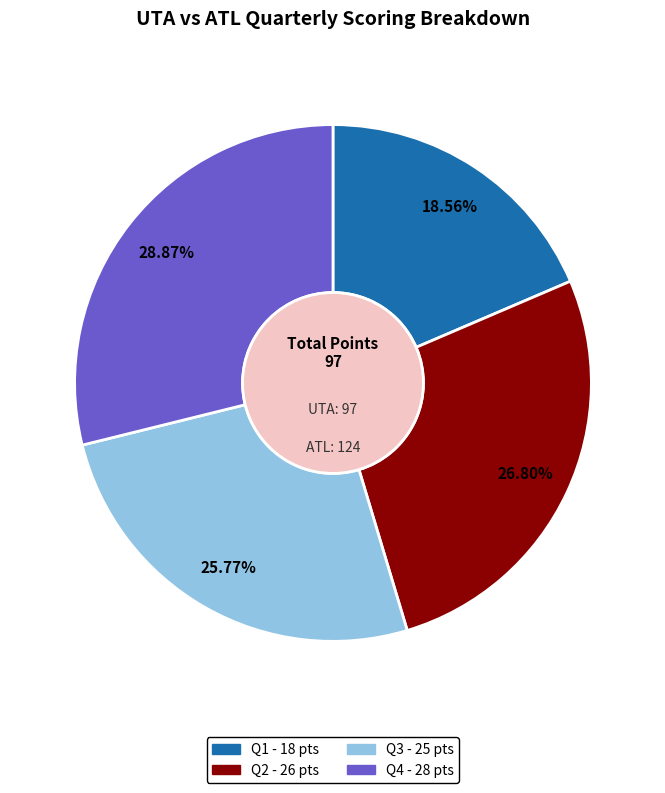

Which slice is the largest?

Q4